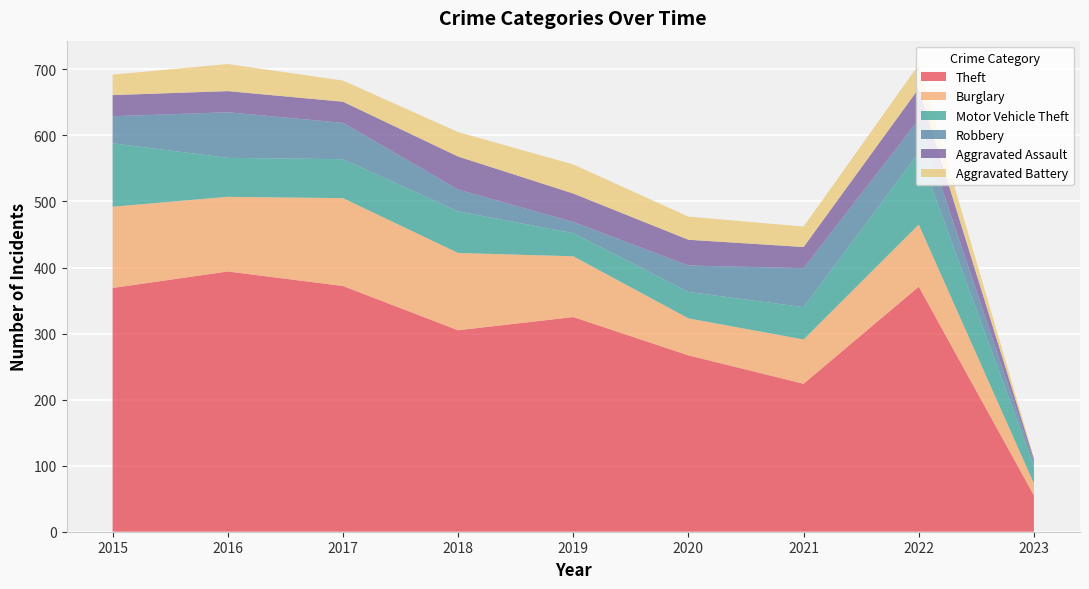

Reading left to right, extract all data points from this chart.

Theft: 2015=369	2016=394	2017=372	2018=305	2019=325	2020=267	2021=224	2022=371	2023=55
Burglary: 2015=123	2016=113	2017=133	2018=117	2019=92	2020=56	2021=67	2022=94	2023=18
Motor Vehicle Theft: 2015=96	2016=59	2017=59	2018=63	2019=35	2020=40	2021=49	2022=109	2023=26
Robbery: 2015=41	2016=69	2017=55	2018=33	2019=17	2020=40	2021=59	2022=50	2023=7
Aggravated Assault: 2015=32	2016=32	2017=32	2018=50	2019=43	2020=39	2021=32	2022=47	2023=4
Aggravated Battery: 2015=31	2016=41	2017=32	2018=37	2019=44	2020=35	2021=31	2022=36	2023=2